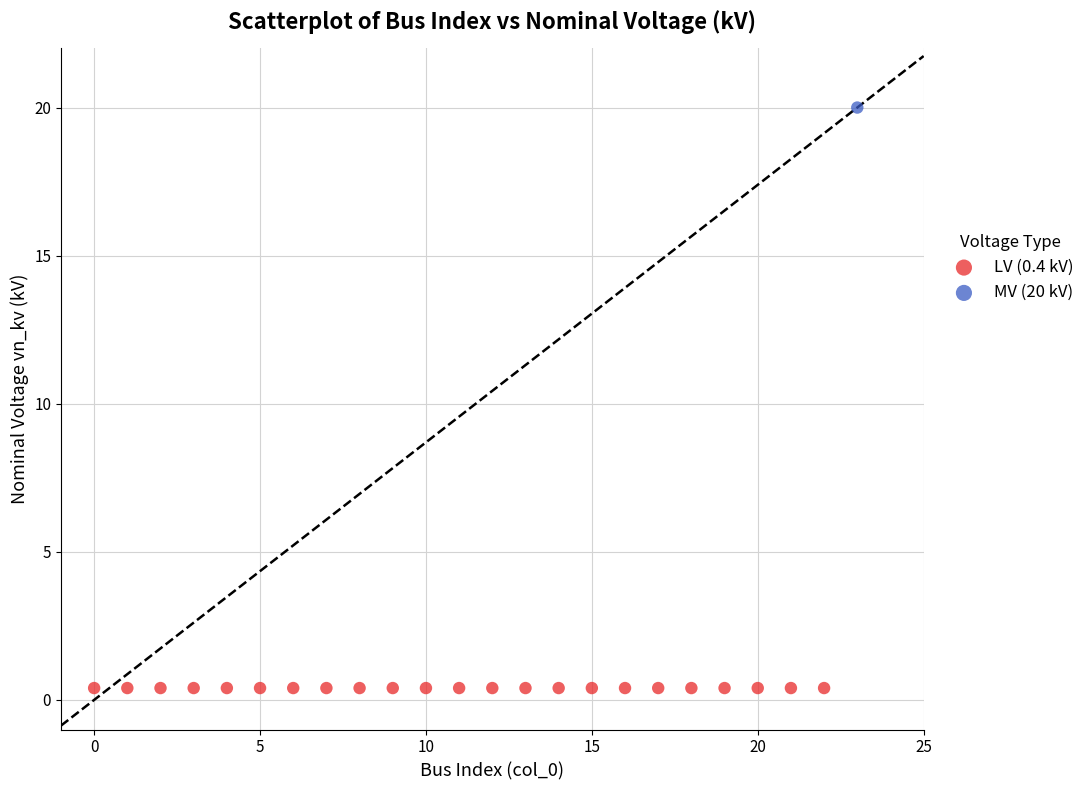

What are all the series names shown in the legend?

LV (0.4 kV), MV (20 kV)